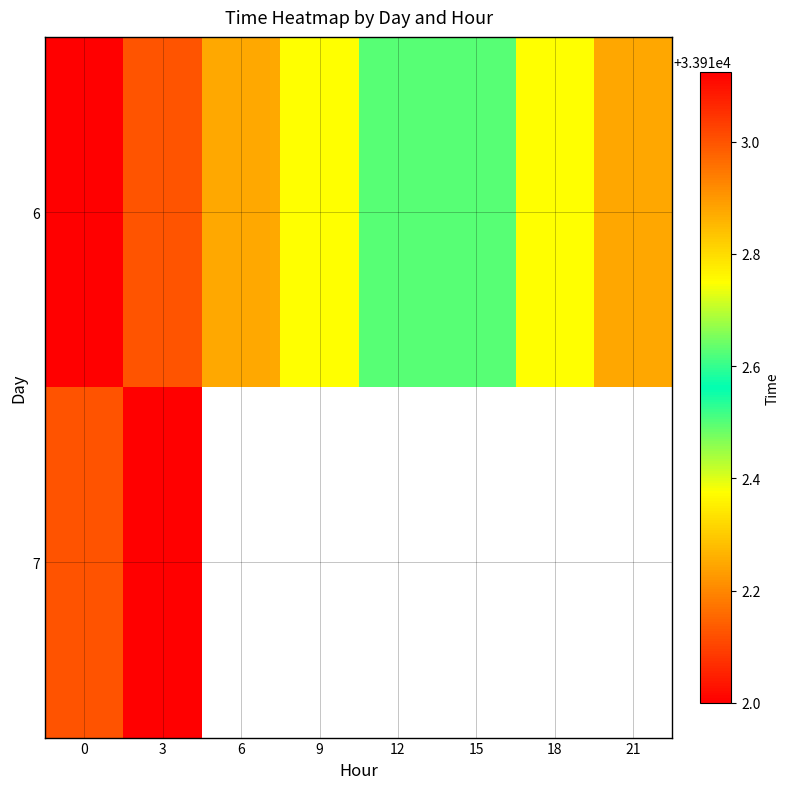

What is the smallest value displayed?

33912.0